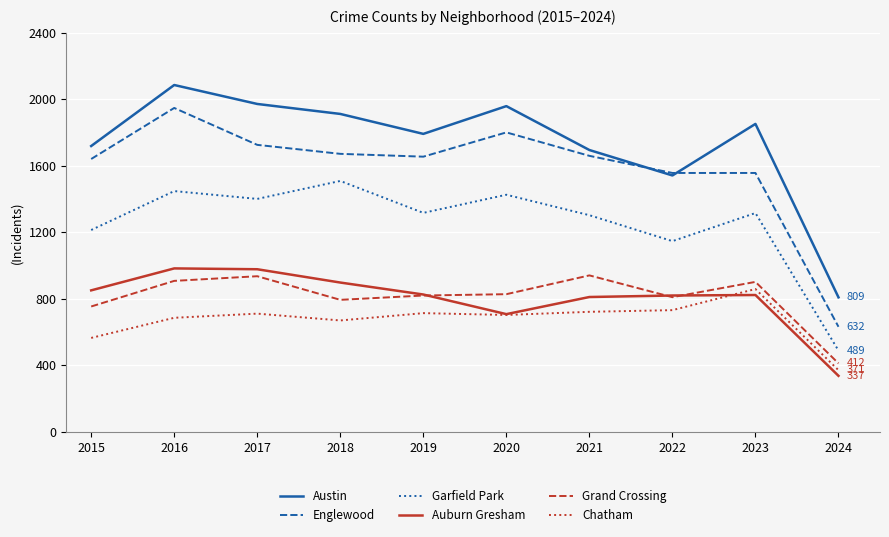

What is the approximate value of Englewood at 2019, to the nearest 10?

1660